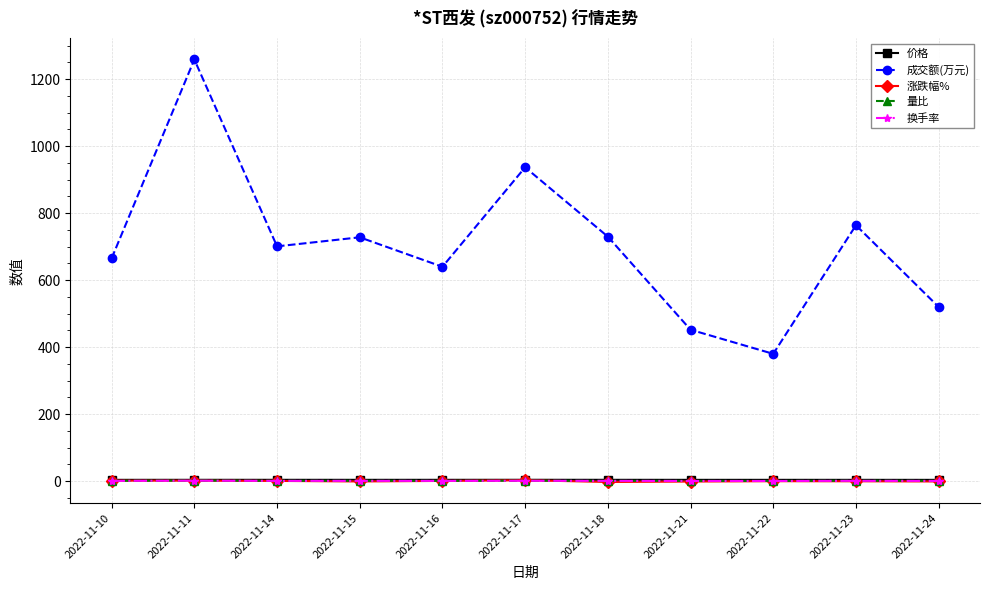

What is the sum of the 涨跌幅% values at 2022-11-24 and 2022-11-16?

-0.5